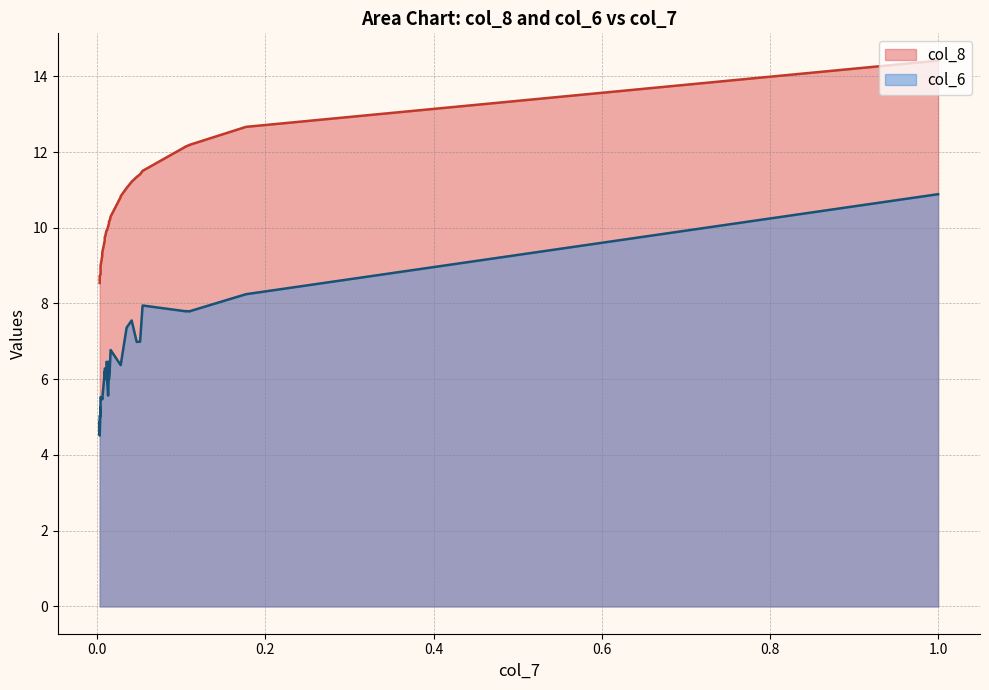

True or false: col_6 and col_8 intersect in this chart.

False